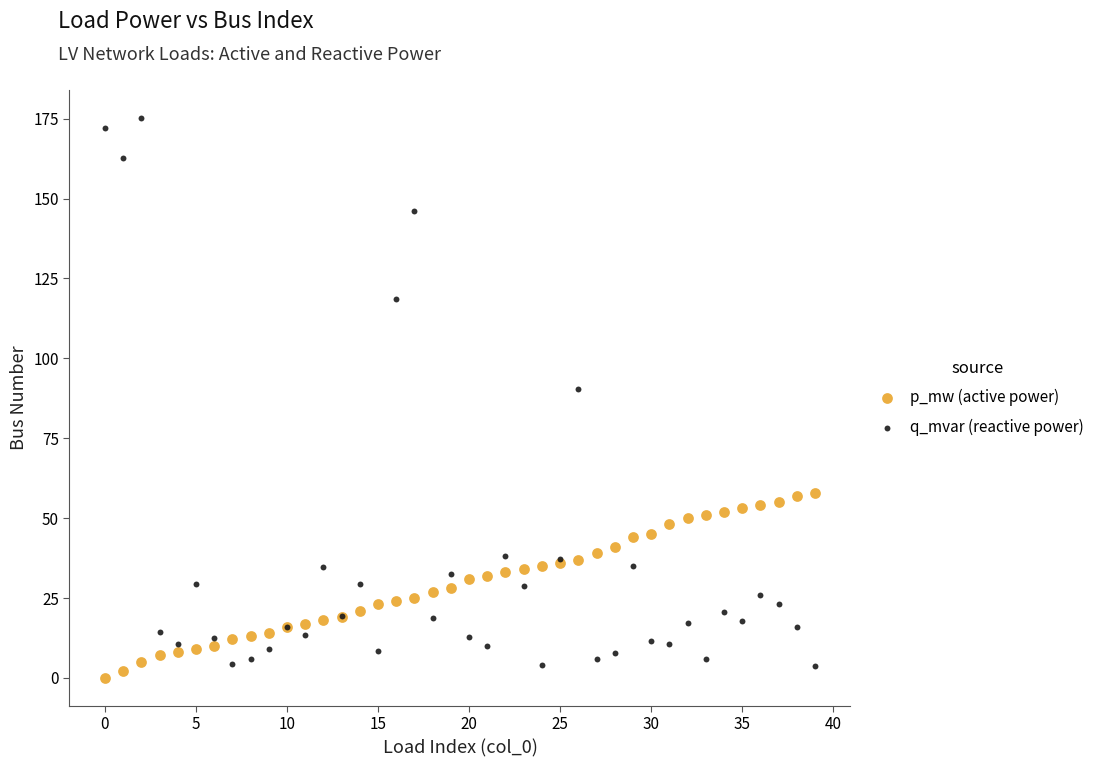

Which series reaches the maximum Y coordinate?

q_mvar (reactive power)